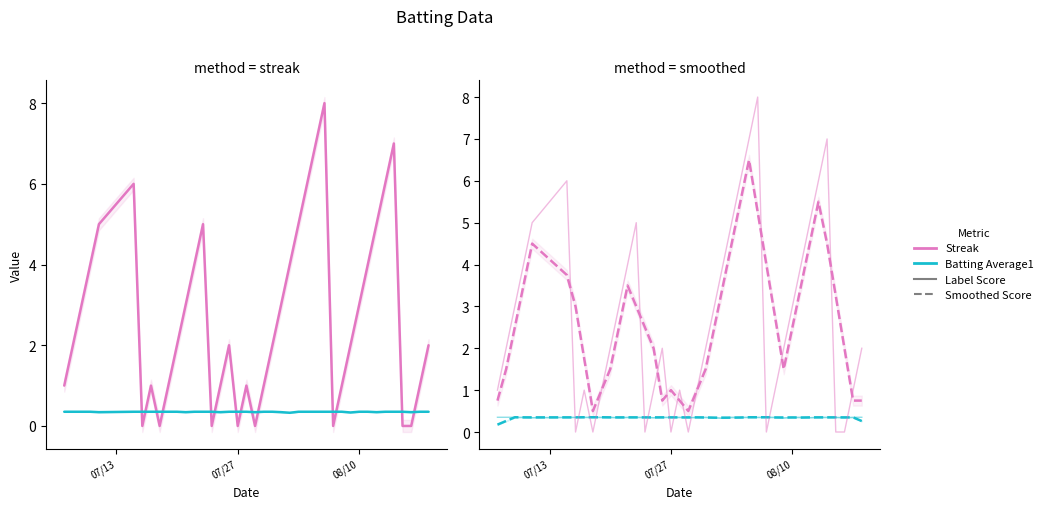

Is this an area chart (filled region under the line)?

No